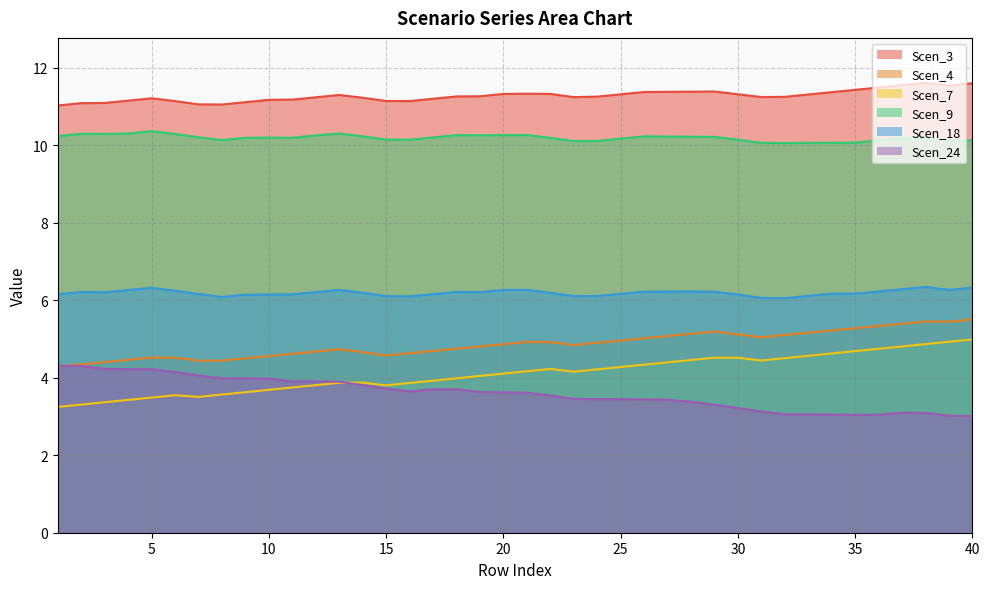

How many Scen_18 values are between 6 and 7?

40